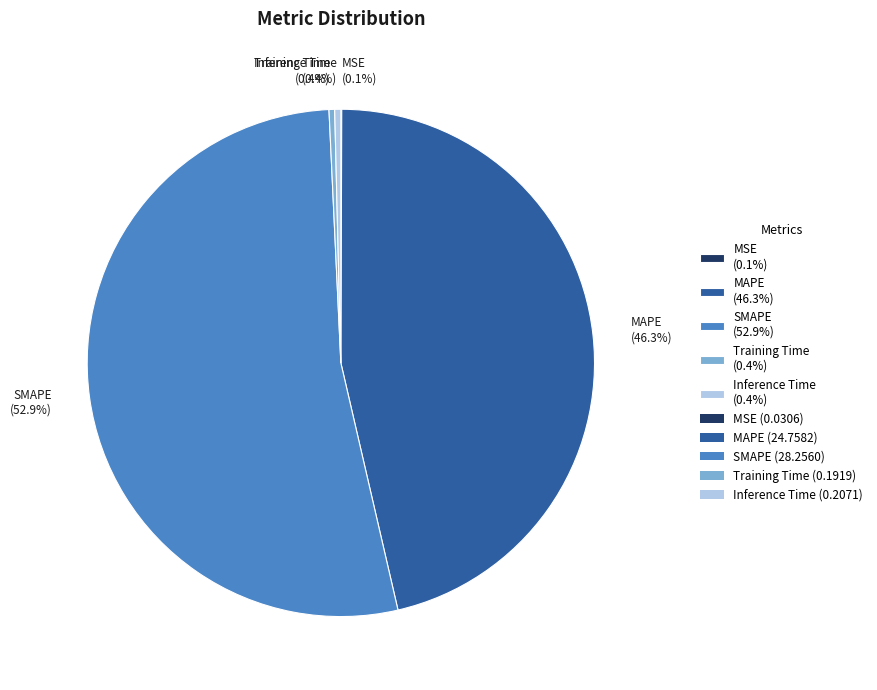

Does SMAPE (52.9%) account for over 50% of the chart?

Yes